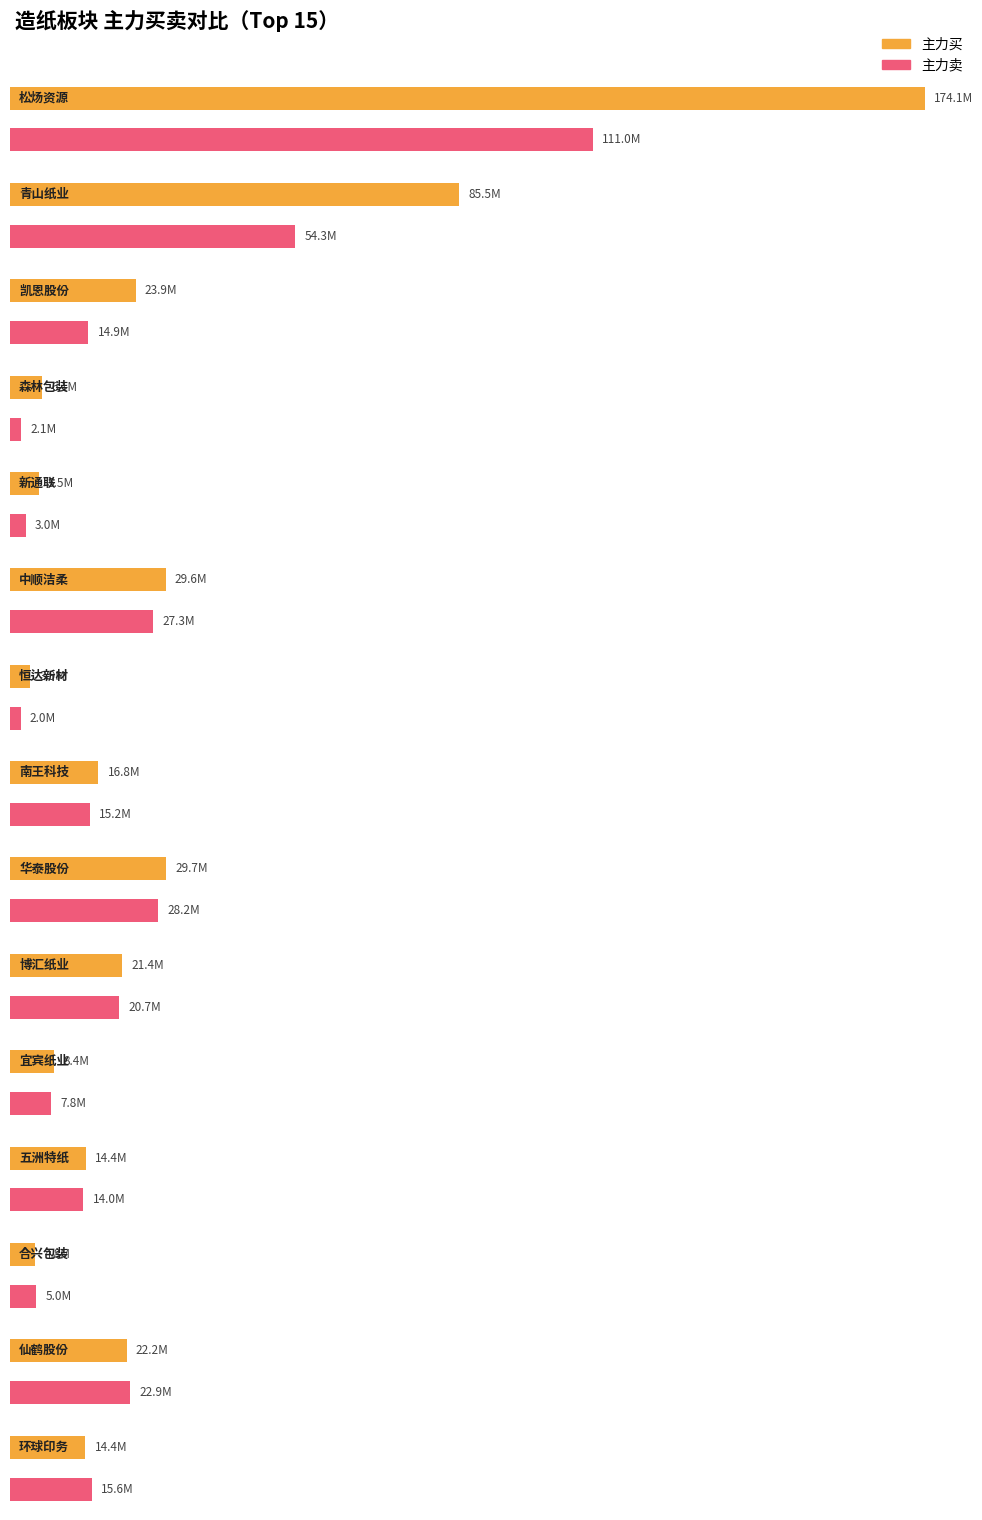

How many values in the 主力净额 series exceed 1639047?

7